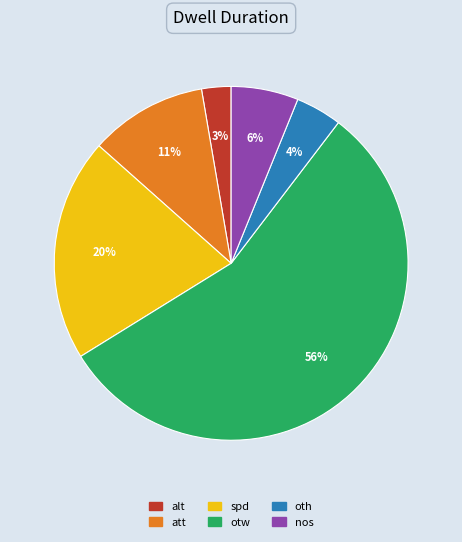

Which category has the smallest portion of the pie?

alt